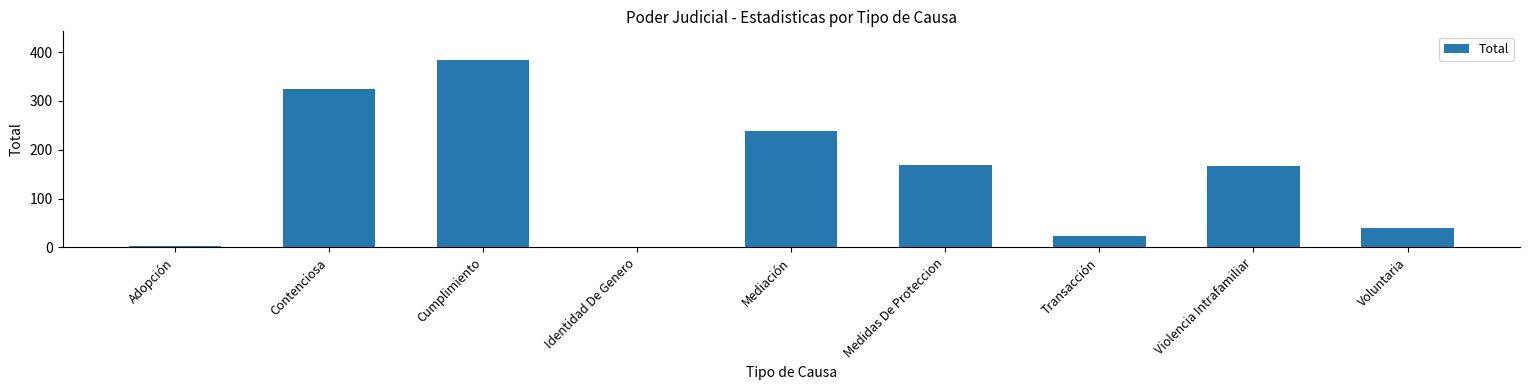

What is the sum of the values at Voluntaria and Violencia Intrafamiliar?

207